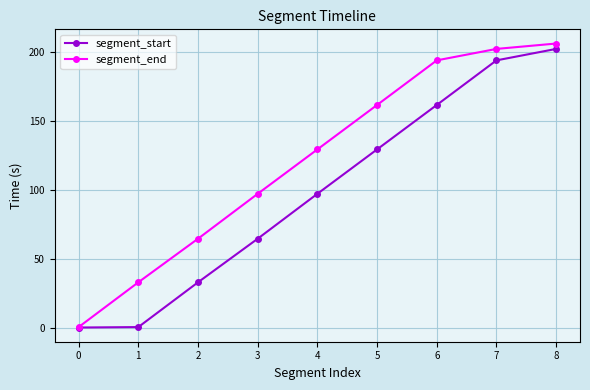

What is the spread (max minus min) of values at 7?

8.3